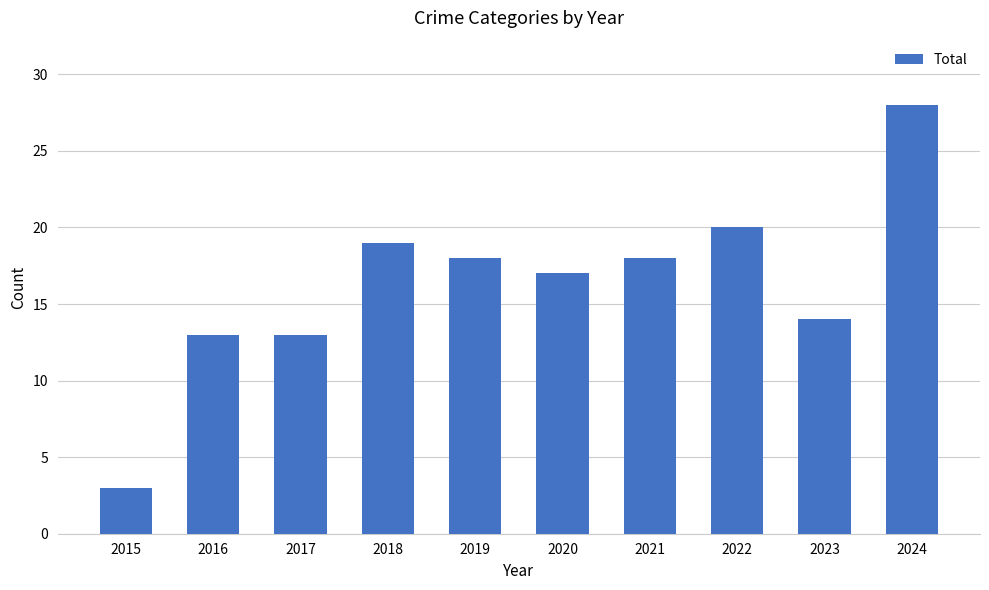

What is the minimum value shown in the chart?

3